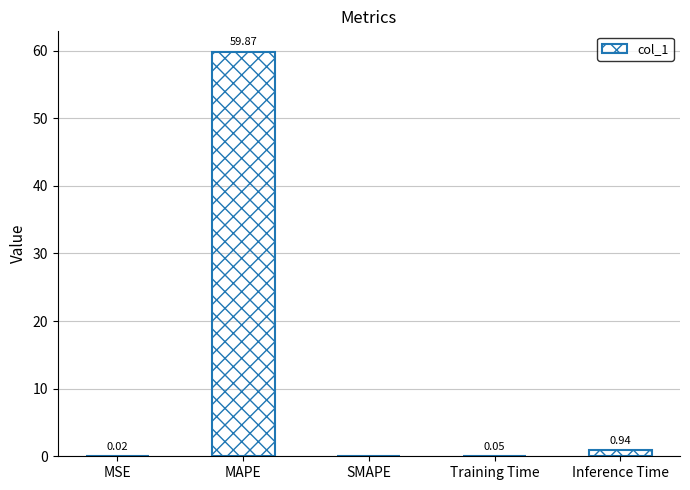

Which category has the highest value across all series?

MAPE